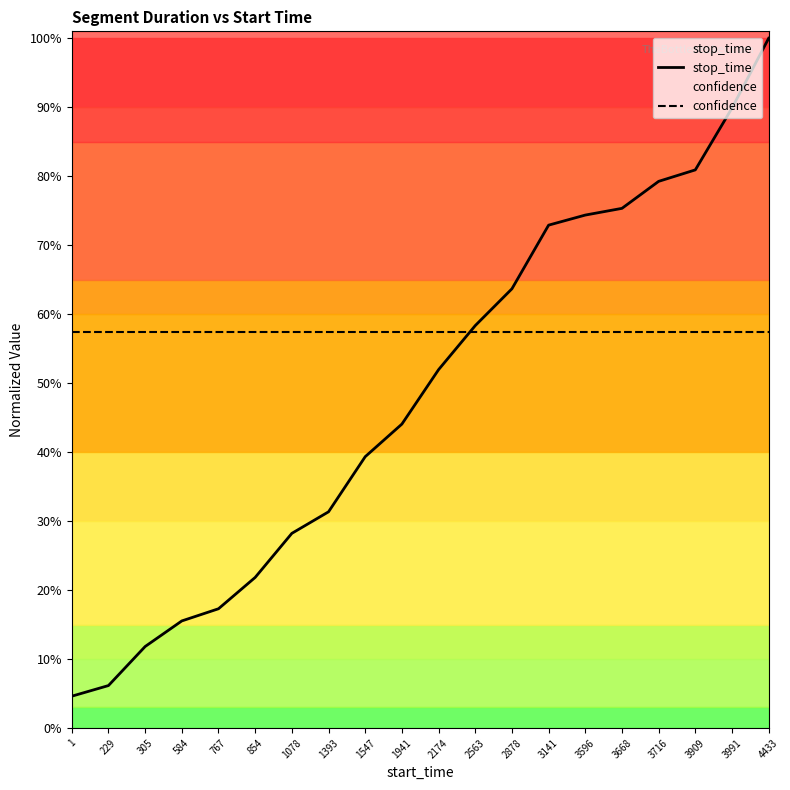

List the series in order of their peak value, highest first.

stop_time, confidence